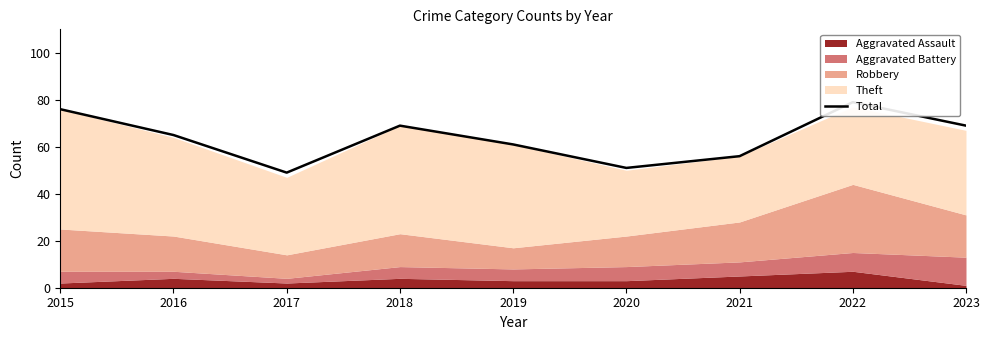

Is it true that the value at 2021 is 84?

False